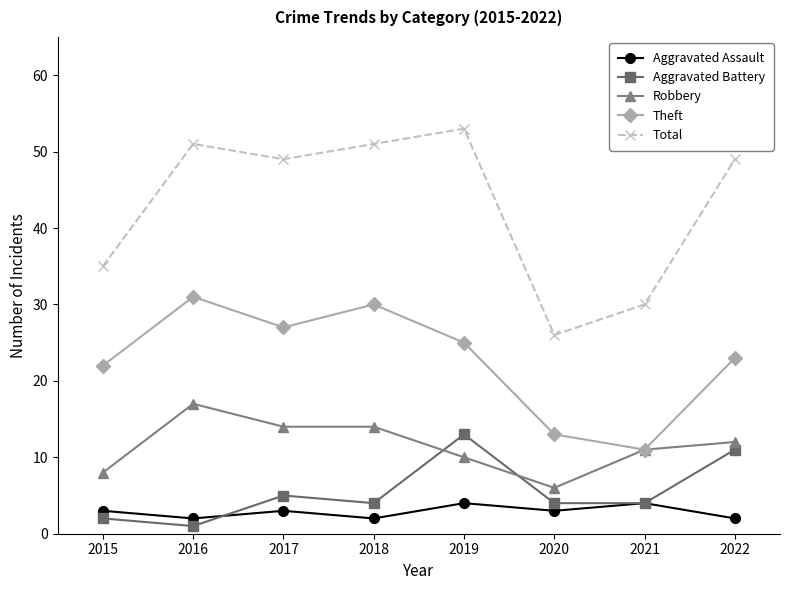

After their last crossing, which series has the higher values: Aggravated Assault or Aggravated Battery?

Aggravated Battery